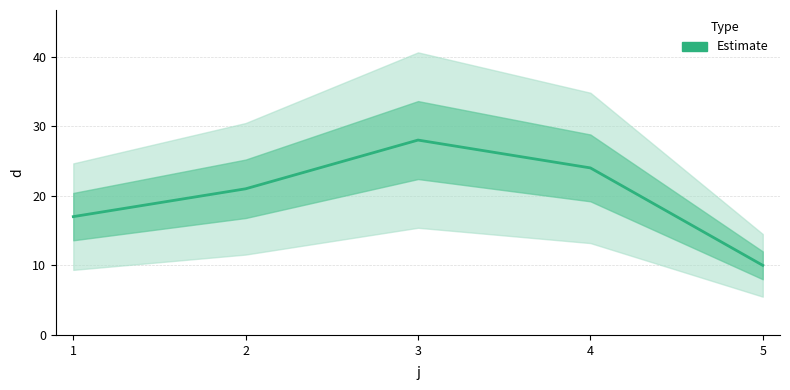

Count the values in the range 17 to 24.

3